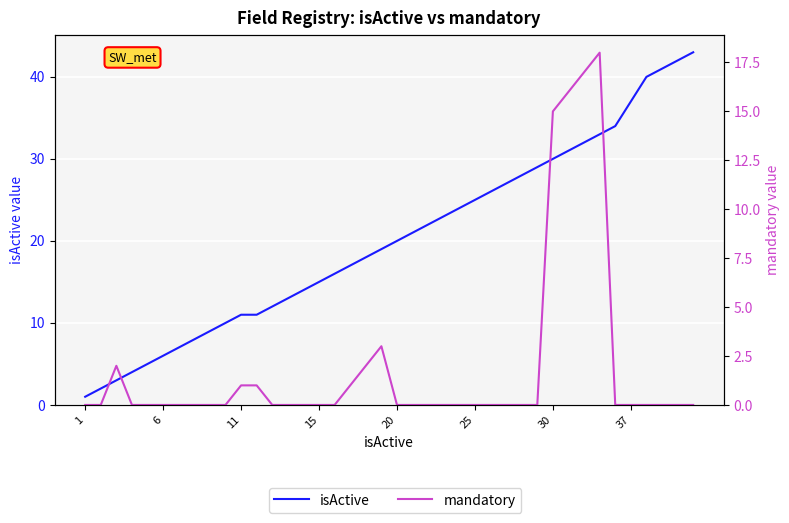

How many categories are shown in the chart?

40